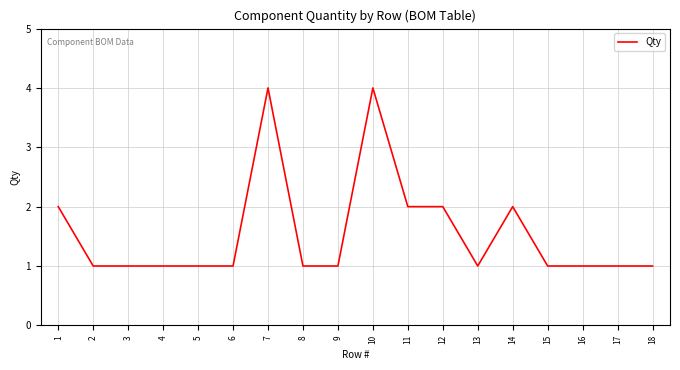

What is the difference between the maximum and second lowest values?

3